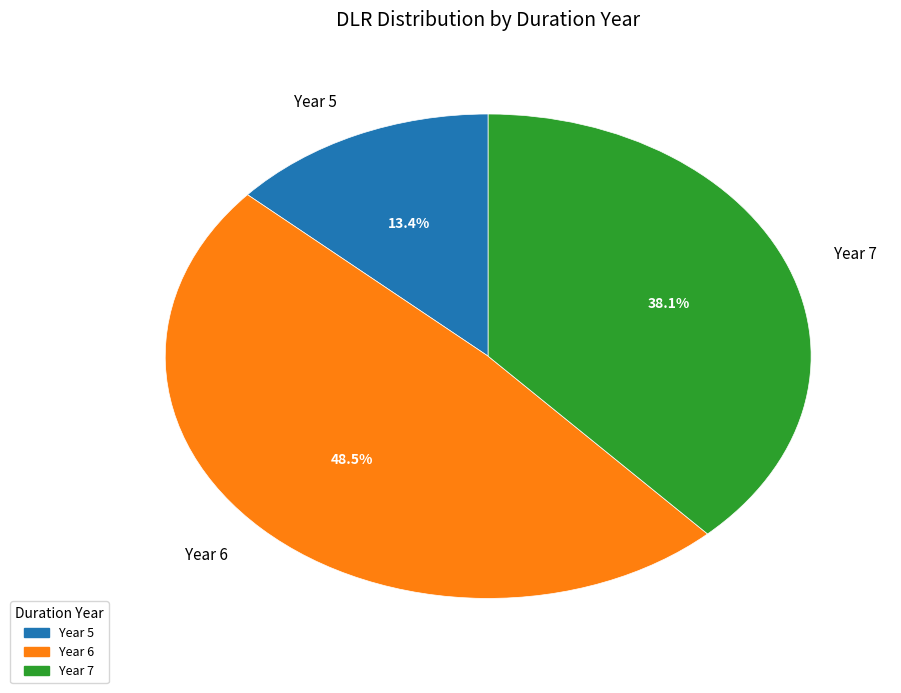

What is the largest slice in the pie chart?

Year 6